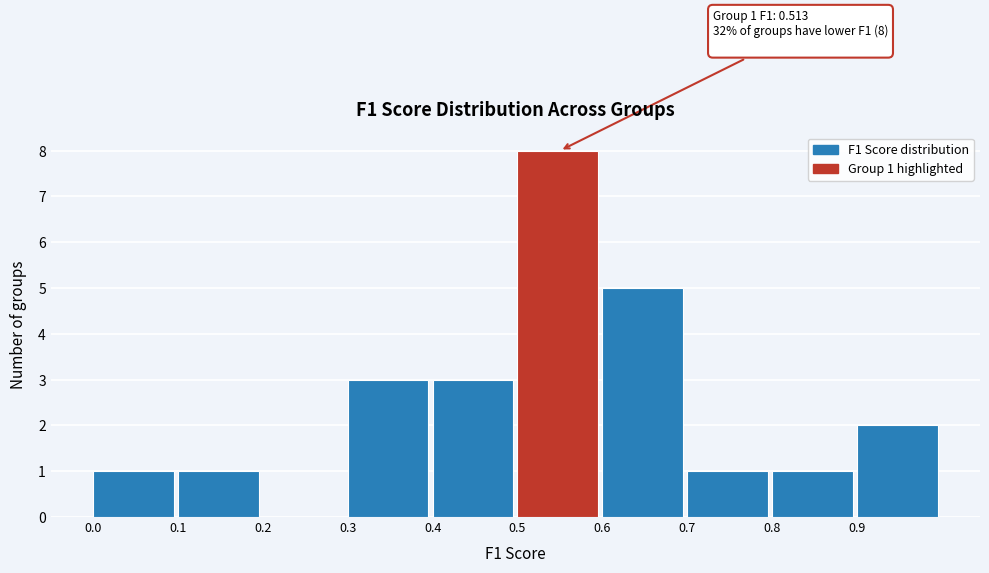

Which range on the x-axis has the tallest bar?

0.5 to 0.6